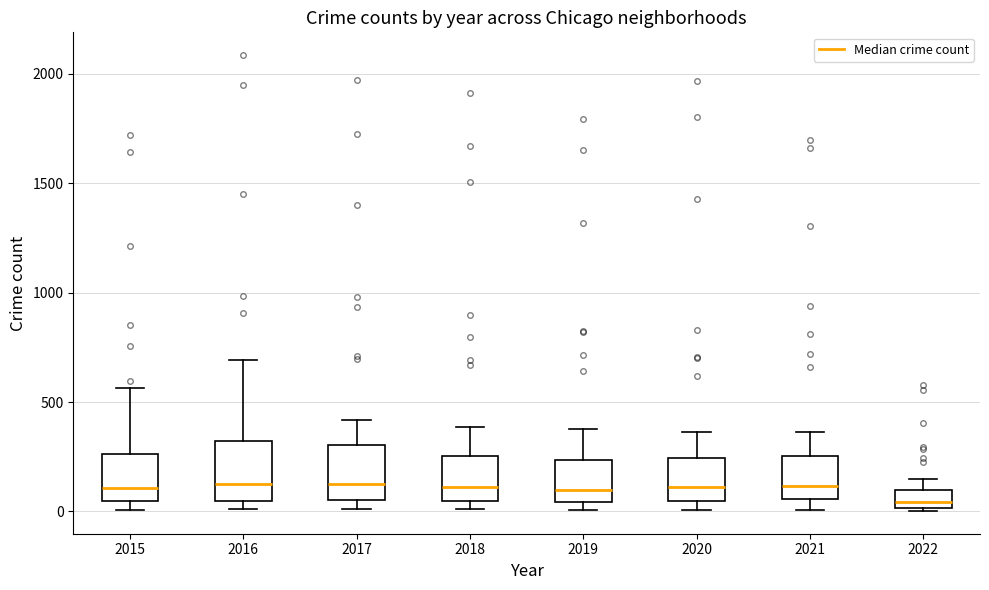

Reading left to right, read every box against the y-axis: the position of its median line, the range the box covers, and the ends of its whiskers. The values are not printed on the chart, so give them approximately, as read against the axis.

2015: median 100, box 50 to 250, whiskers 0 to 550
2016: median 150, box 50 to 300, whiskers 0 to 700
2017: median 100, box 50 to 300, whiskers 0 to 400
2018: median 100, box 50 to 250, whiskers 0 to 400
2019: median 100, box 50 to 250, whiskers 0 to 400
2020: median 100, box 50 to 250, whiskers 0 to 350
2021: median 100, box 50 to 250, whiskers 0 to 350
2022: median 50, box 0 to 100, whiskers 0 to 150